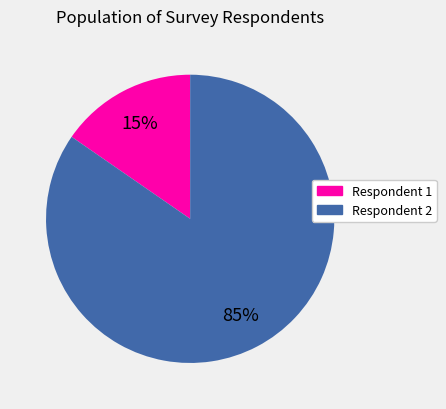

Is there any slice that represents more than half of the pie?

Yes